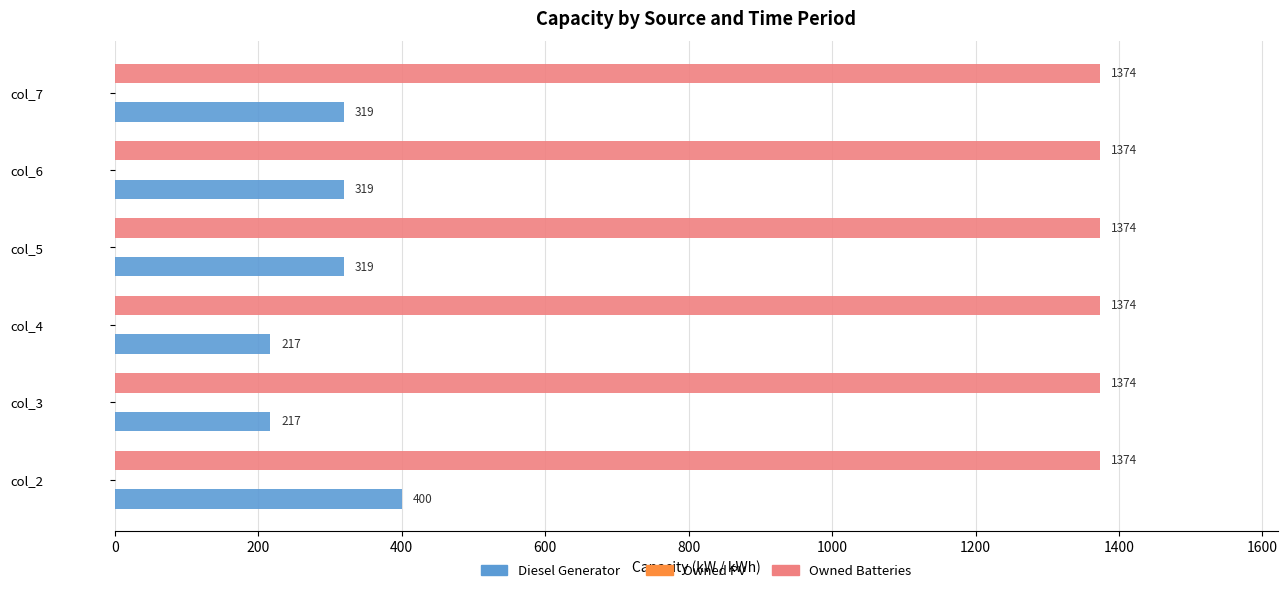

How many values in the Diesel Generator series are below 319?

2